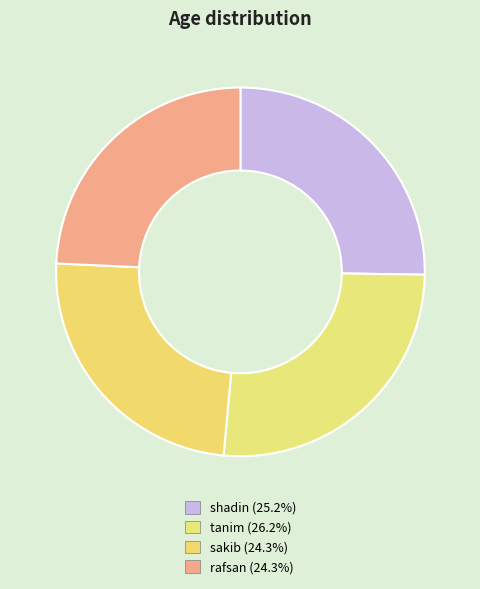

True or false: shadin accounts for 25% of the total.

True